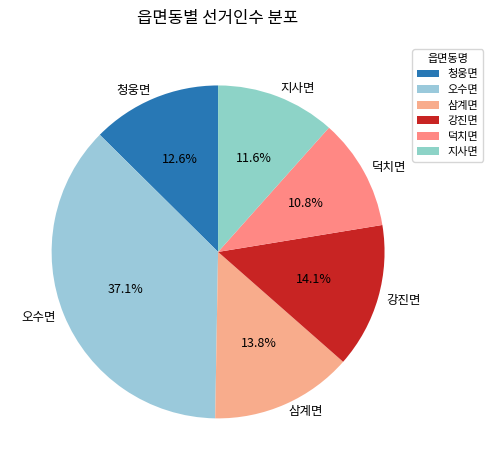

Is it true that 오수면 is 37% of the pie?

True